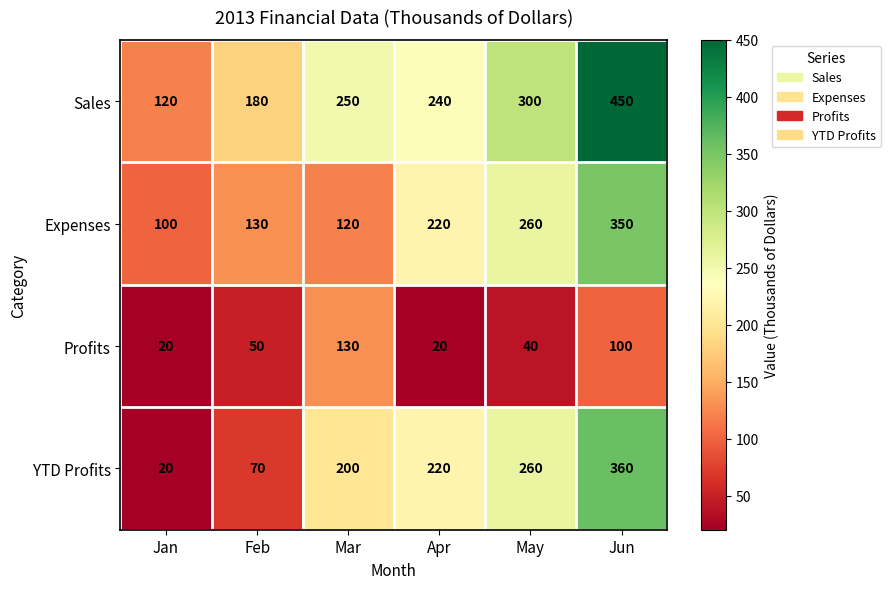

True or false: YTD Profits has a value of 267 at Mar.

False